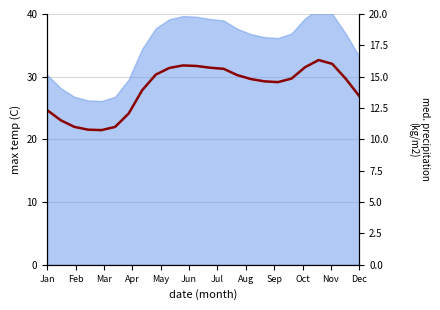

How many interior local valleys (lower than both neighbors) does the data have?

2